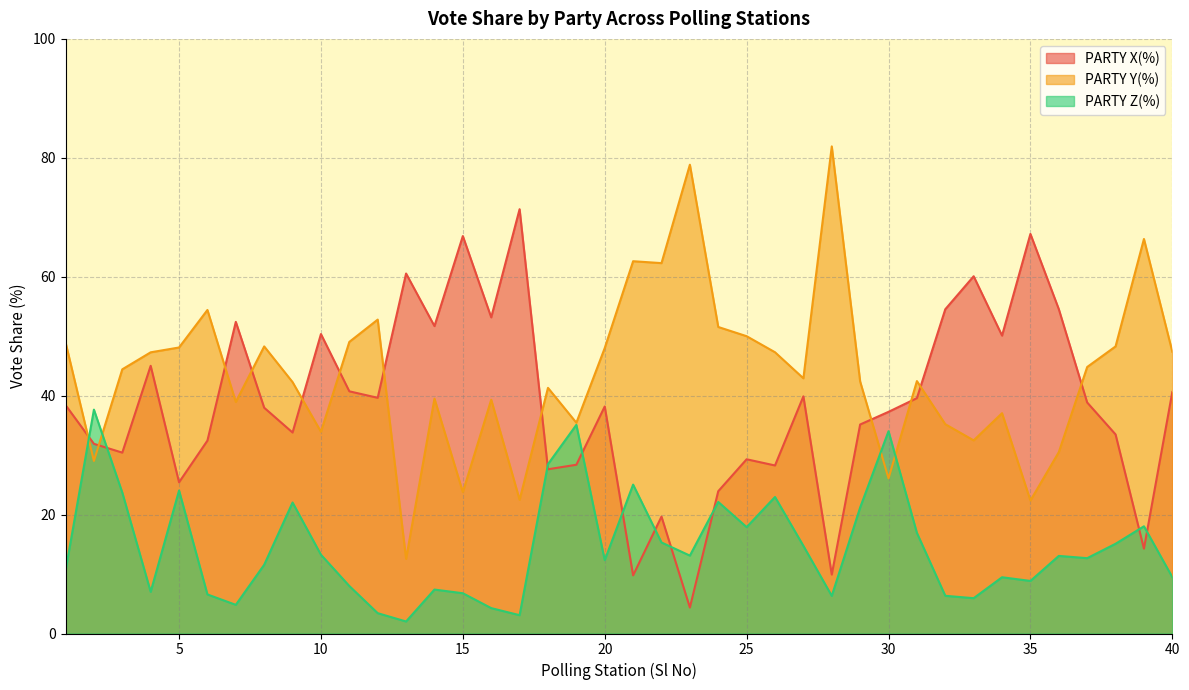

True or false: PARTY Y(%) has more than 1 interior local peaks.

True